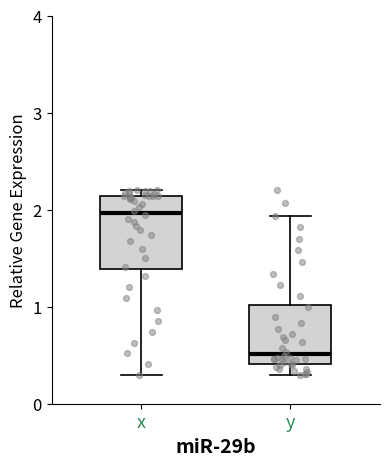

Comparing the boxes themselves (not the whiskers), which one is the tallest?

x